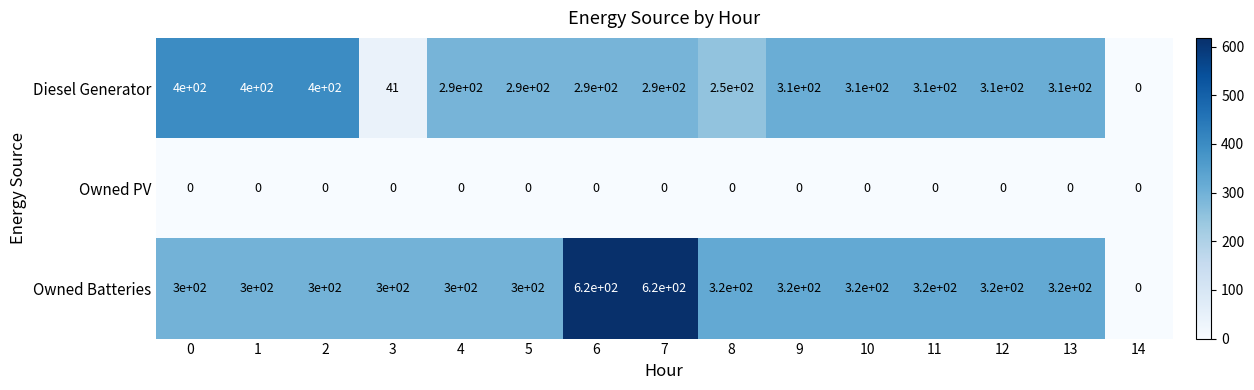

How many distinct data groups are displayed?

3